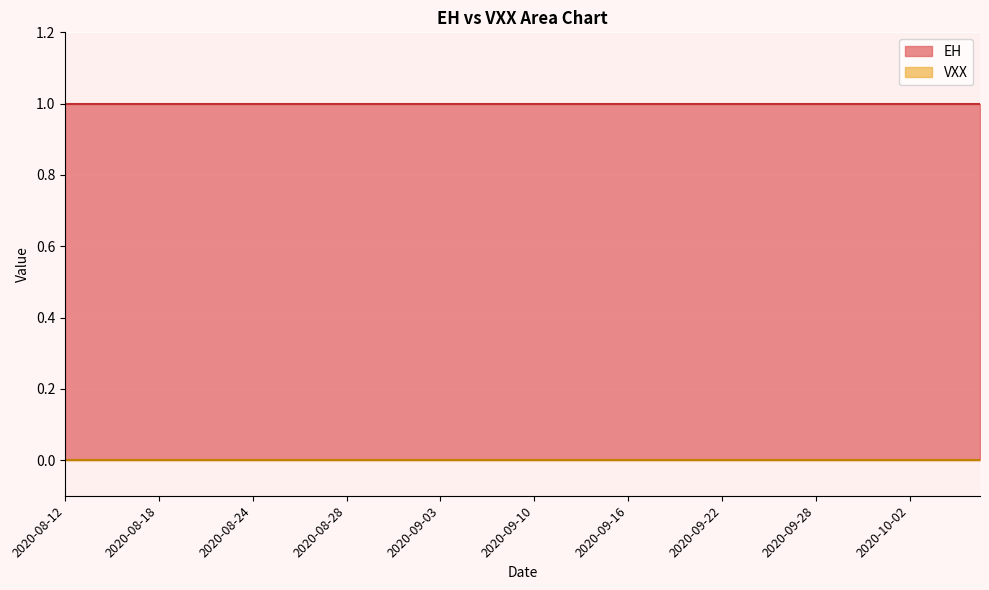

Between 2020-08-25 and 2020-09-22, which series saw the biggest shift?

EH